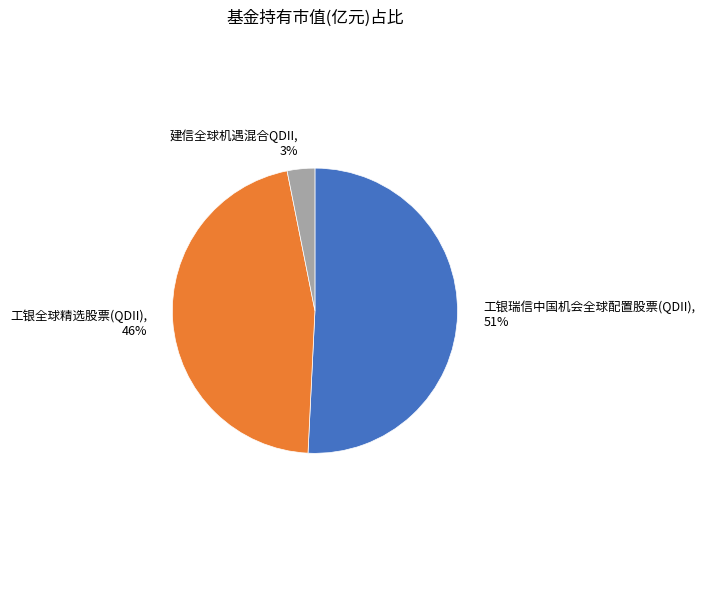

Count the number of slices in the pie.

3